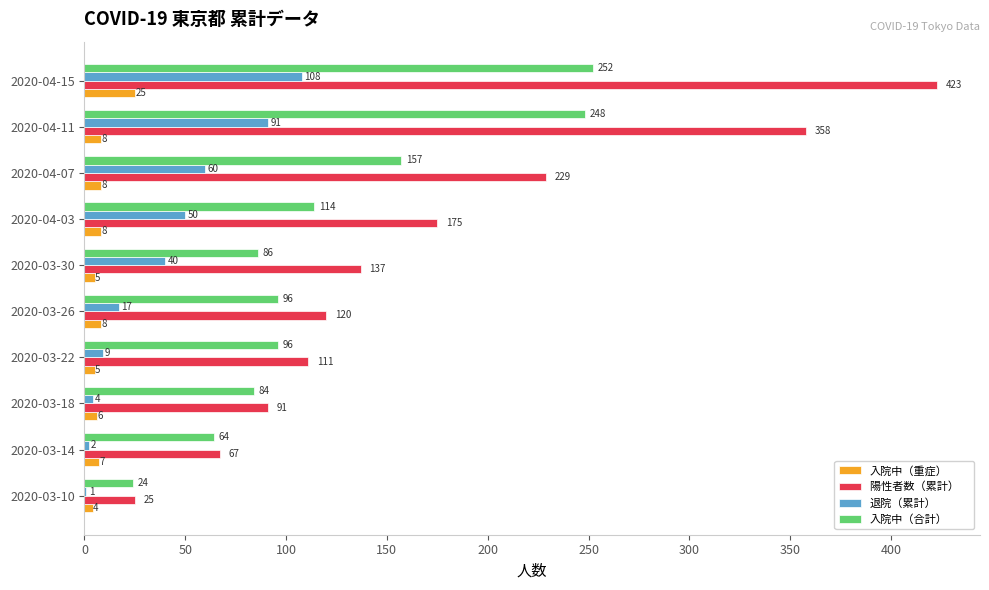

What is the total value across all series at 2020-03-14?

140